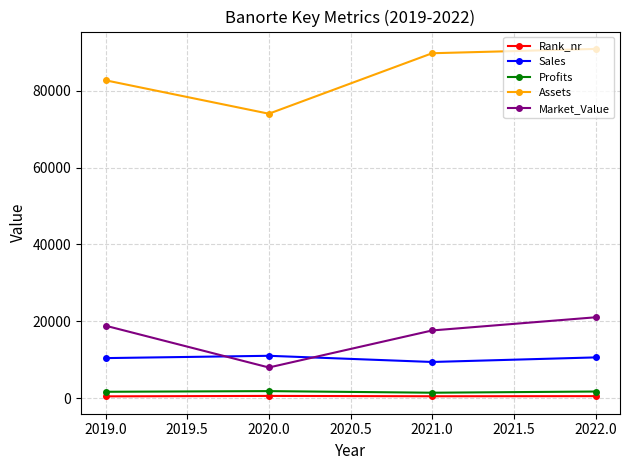

Which series has the largest total across all categories?

Assets